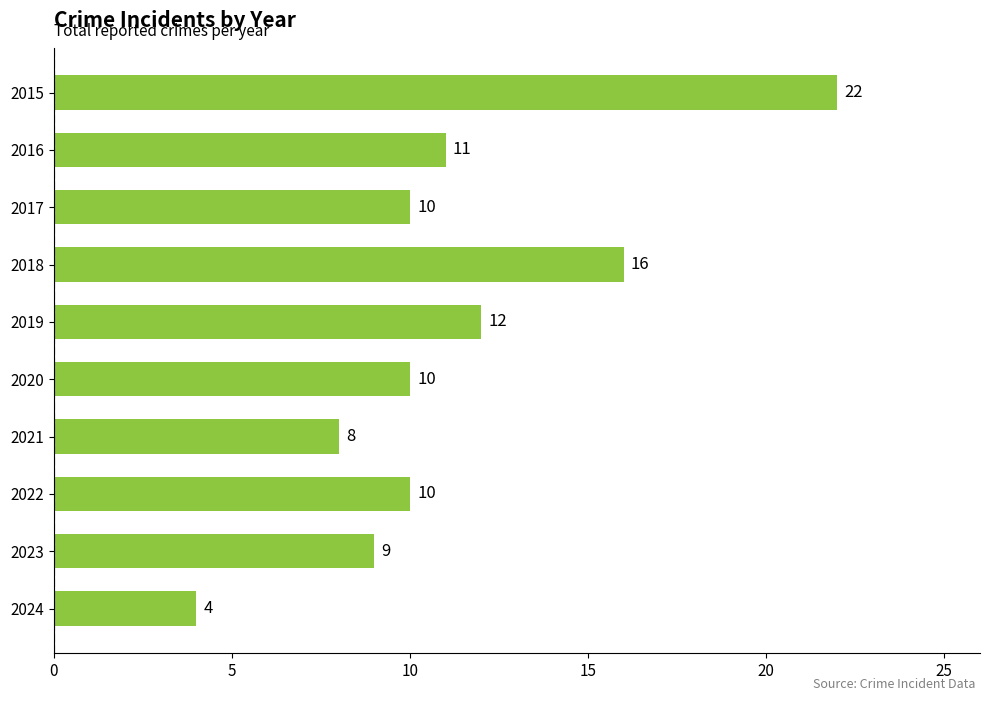

What is the greatest value displayed?

22